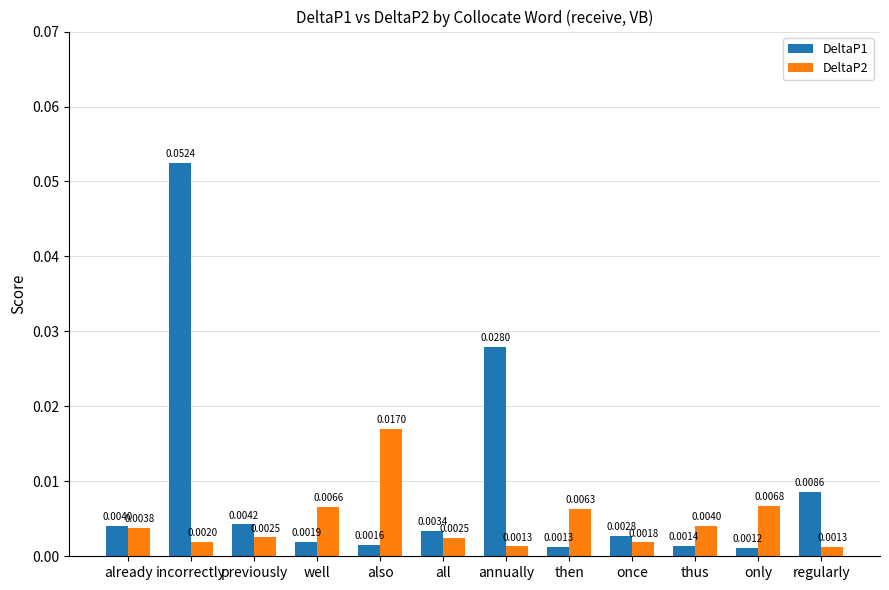

List the series in order of their overall mean, highest first.

DeltaP1, DeltaP2